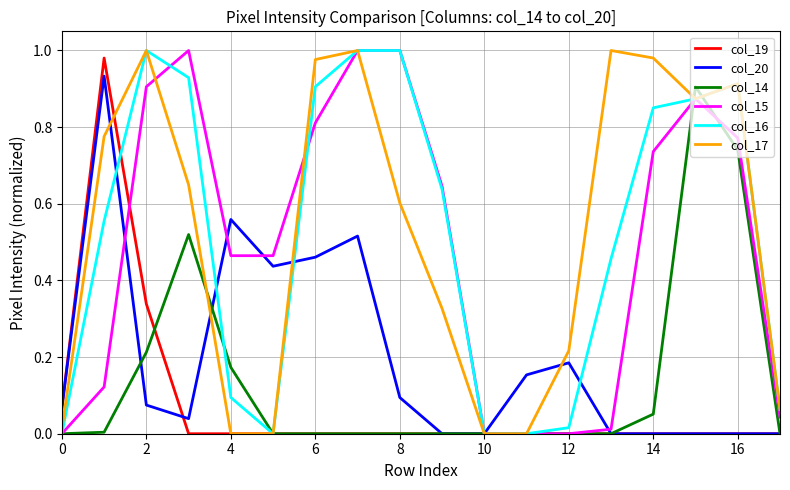

True or false: col_19 has more than 0 points higher than both neighbors.

True